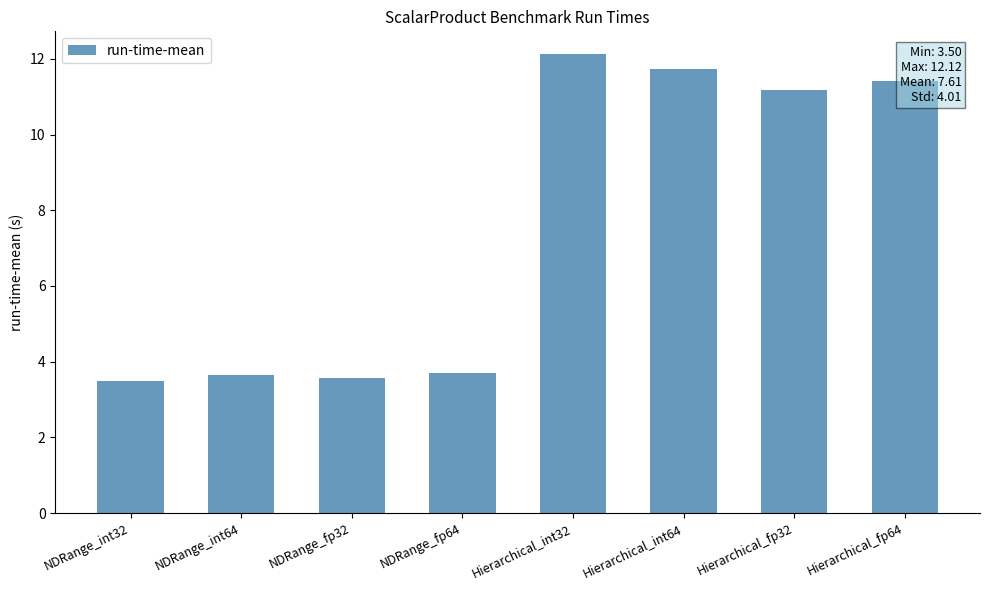

The chart shows a value of 6.0 at NDRange_int32. True or false?

False